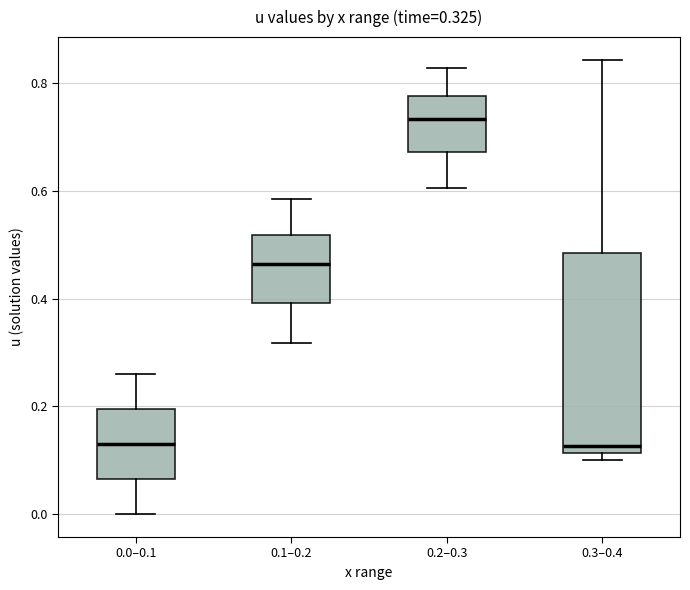

Which box has the highest median line?

0.2–0.3